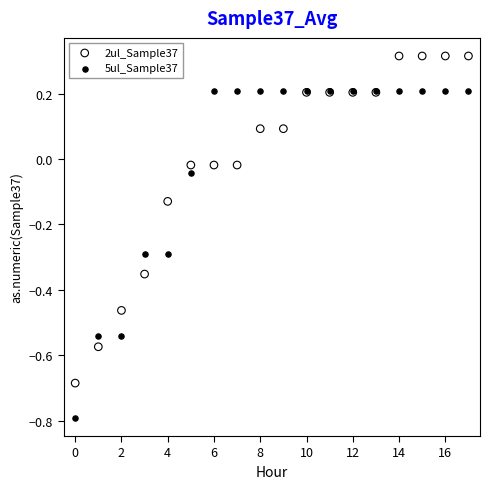

Which series contains the lowest Y value?

5ul_Sample37